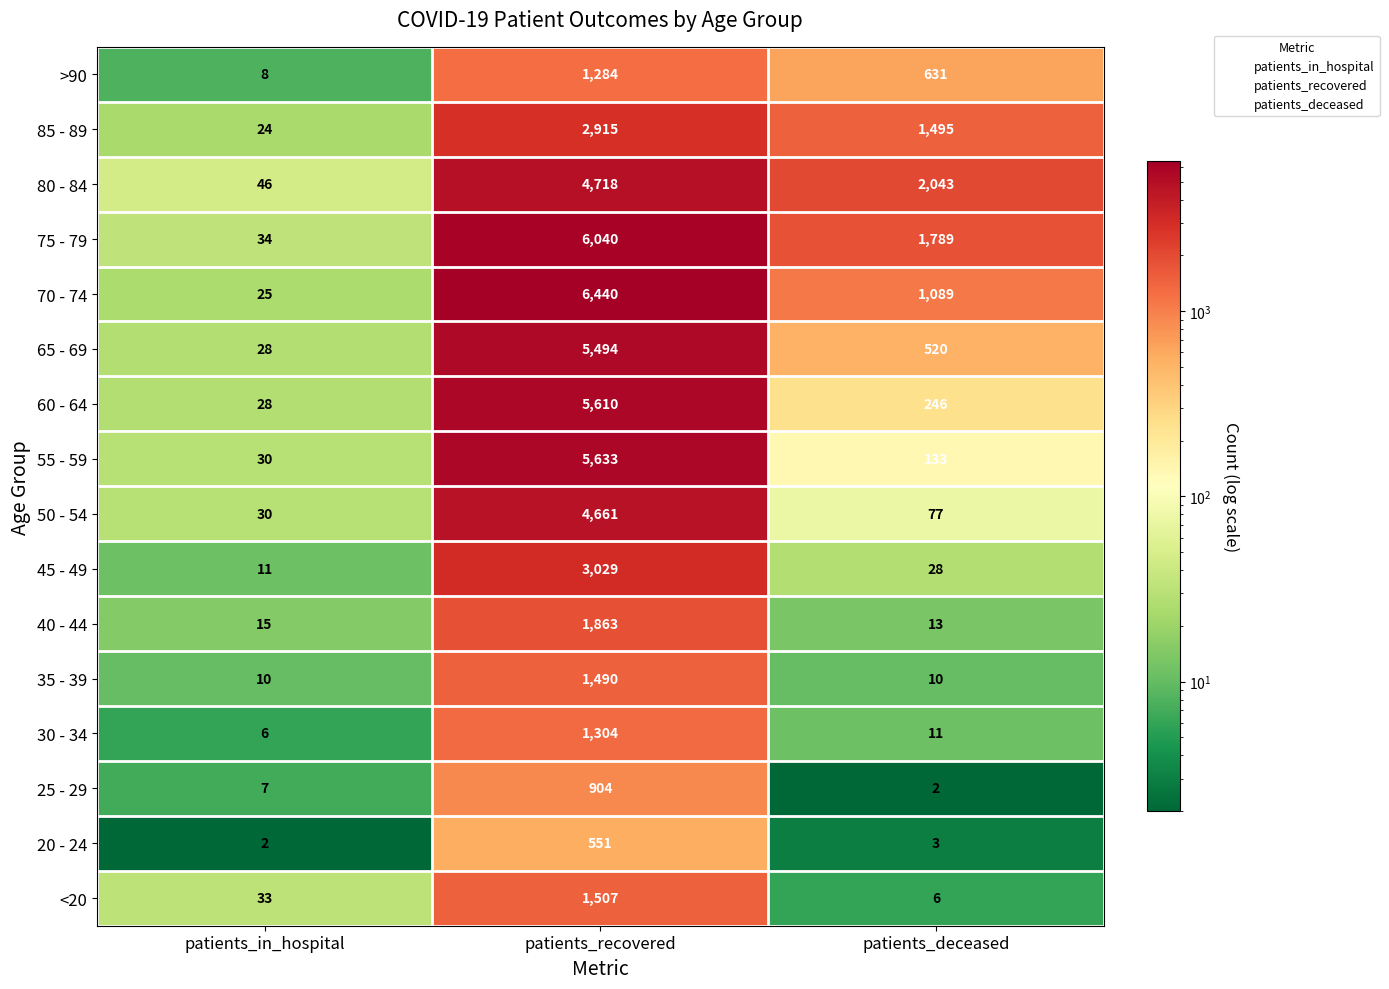

Where does the 20 - 24 series first go above 3?

patients_recovered